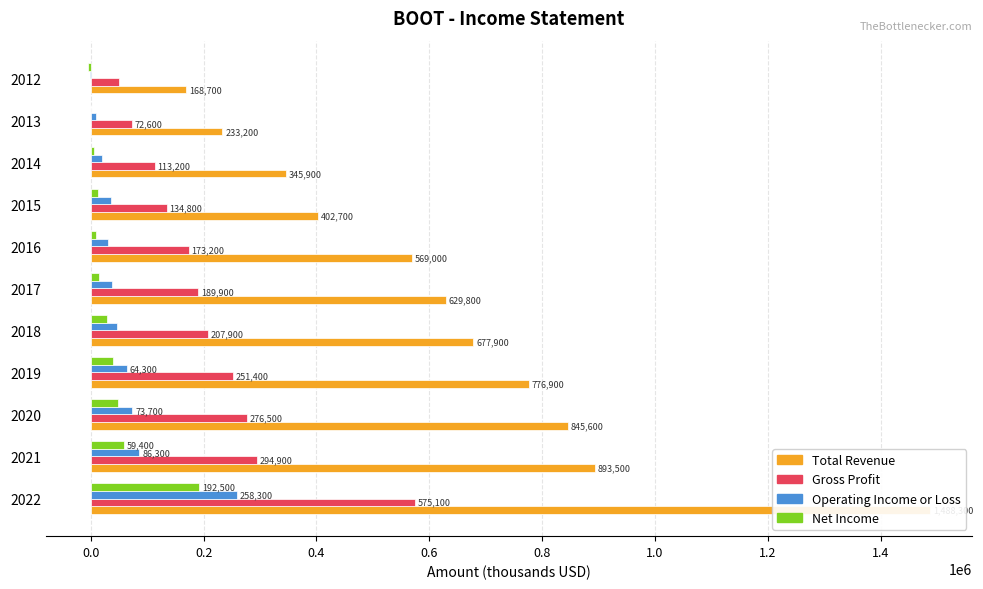

List the series in order of their peak value, highest first.

Total Revenue, Gross Profit, Operating Income or Loss, Net Income